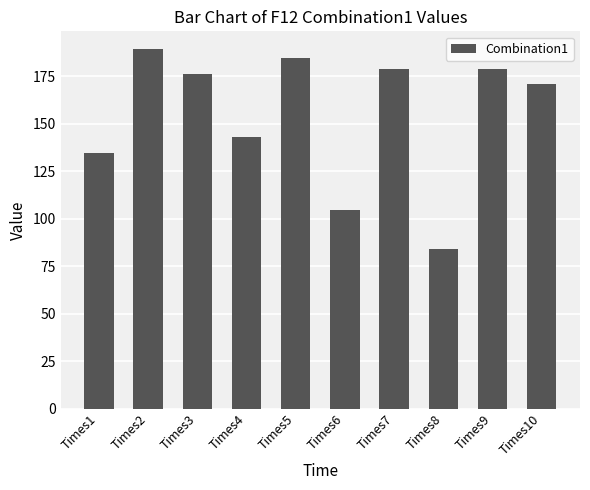

What is the sum of the values at Times9 and Times10?

349.5